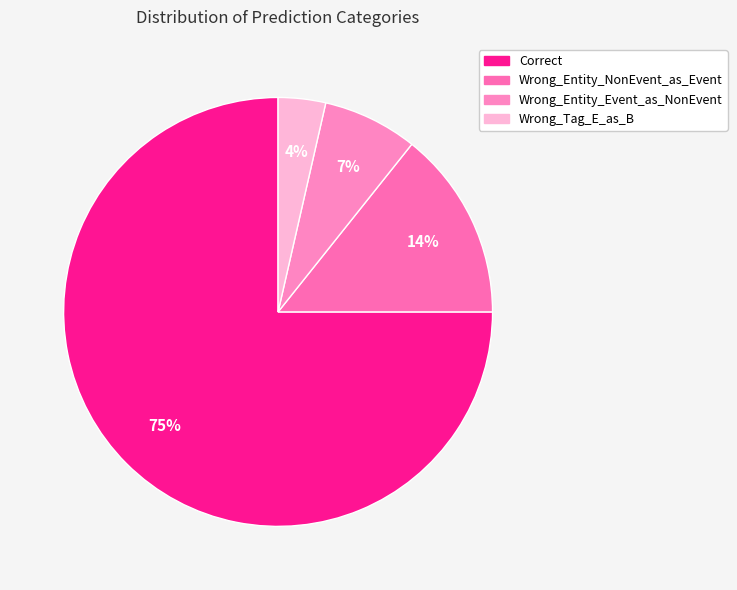

Which category has the smallest portion of the pie?

Wrong_Tag_E_as_B